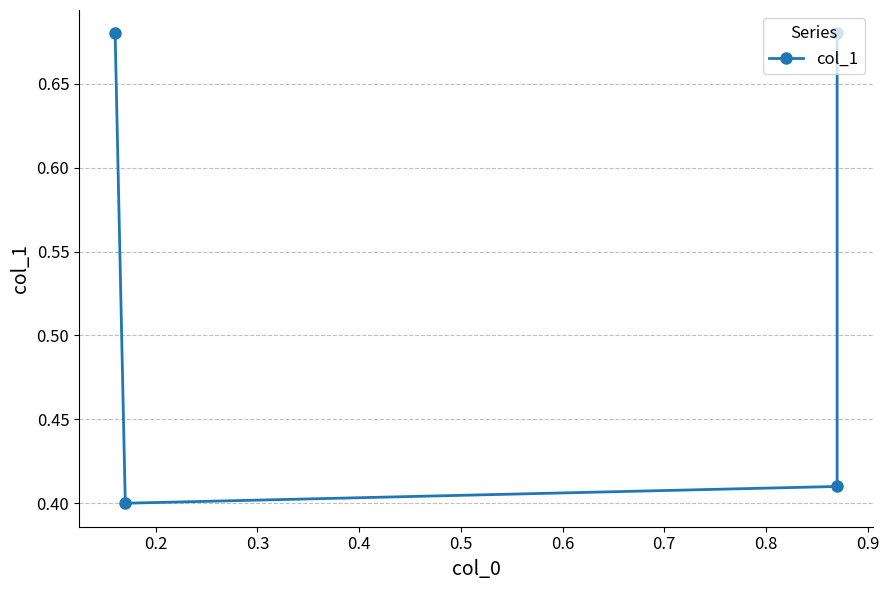

How many interior local valleys (lower than both neighbors) does the data have?

1